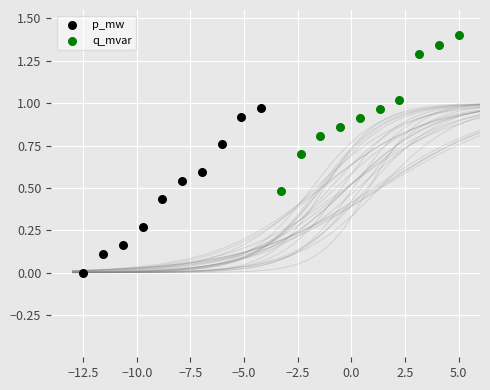

Which series contains the highest Y value?

q_mvar